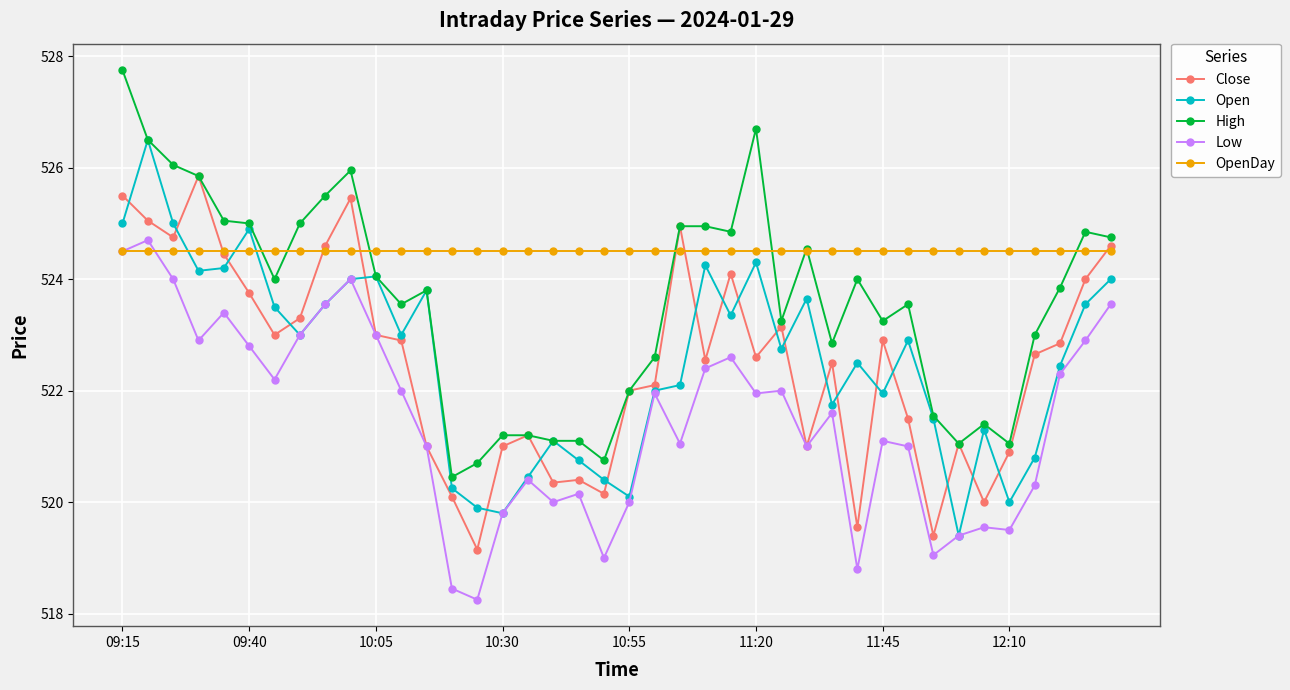

What is the minimum value for OpenDay?

524.5